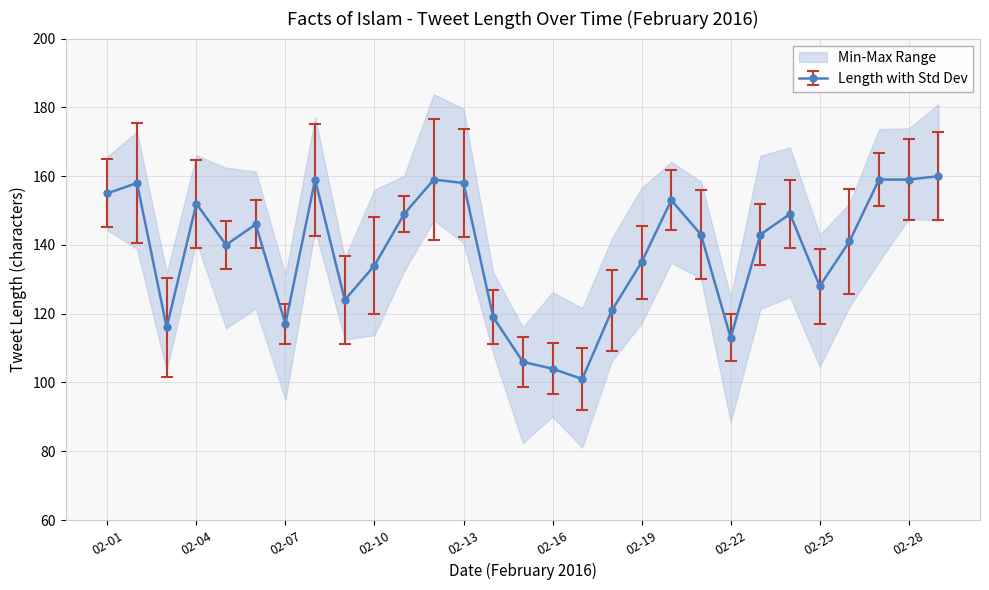

At which category does the data reach its first local valley?

02-03